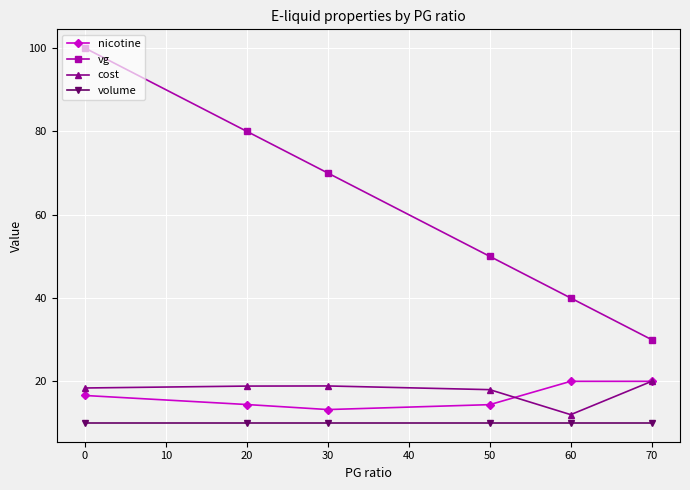

Reading right to left, what are all the values shown in this chart?

nicotine: 20.0	20.0	14.4	13.2	14.4	16.6
vg: 30.0	40.0	50.0	70.0	80.0	100.0
cost: 20.0	12.0	18.0	18.9	18.9	18.4
volume: 10.0	10.0	10.0	10.0	10.0	10.0